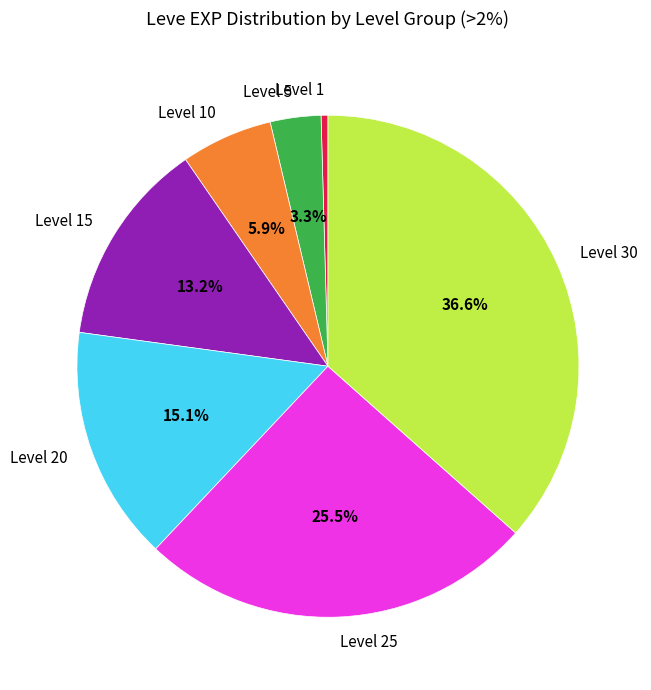

Count the number of slices in the pie.

7